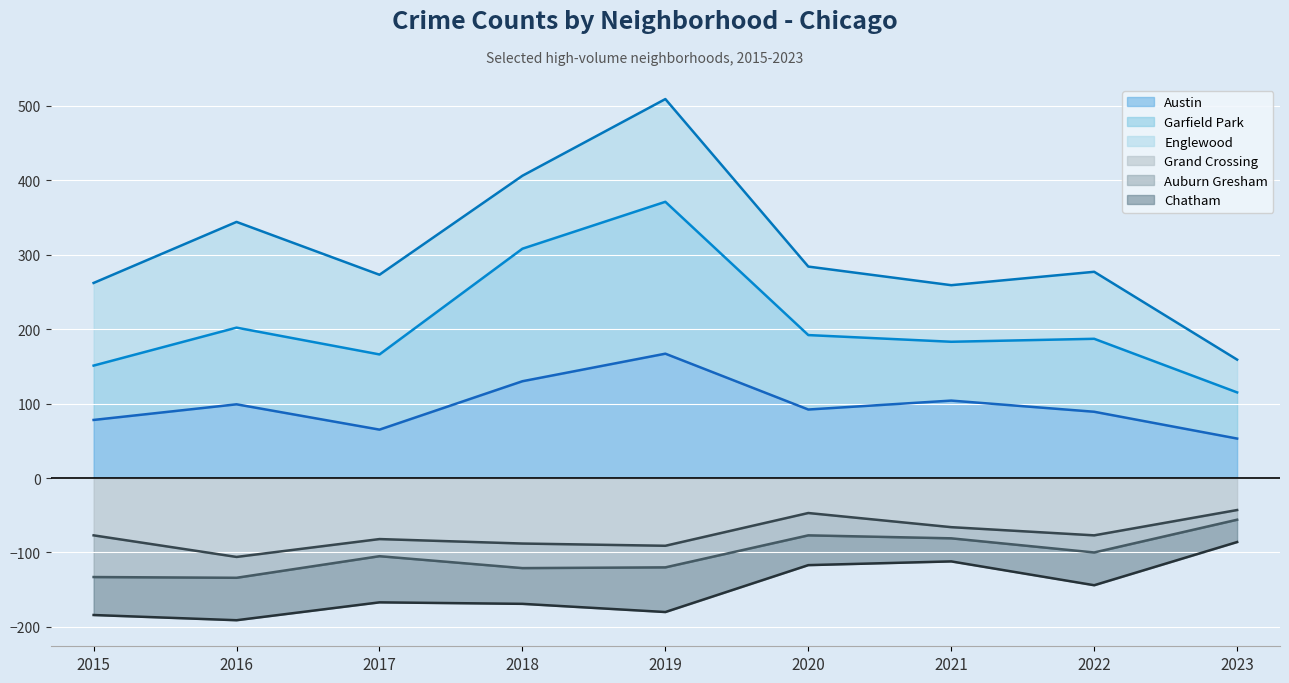

Is the value of Grand Crossing at 2015 greater than the value of Garfield Park at 2015?

No